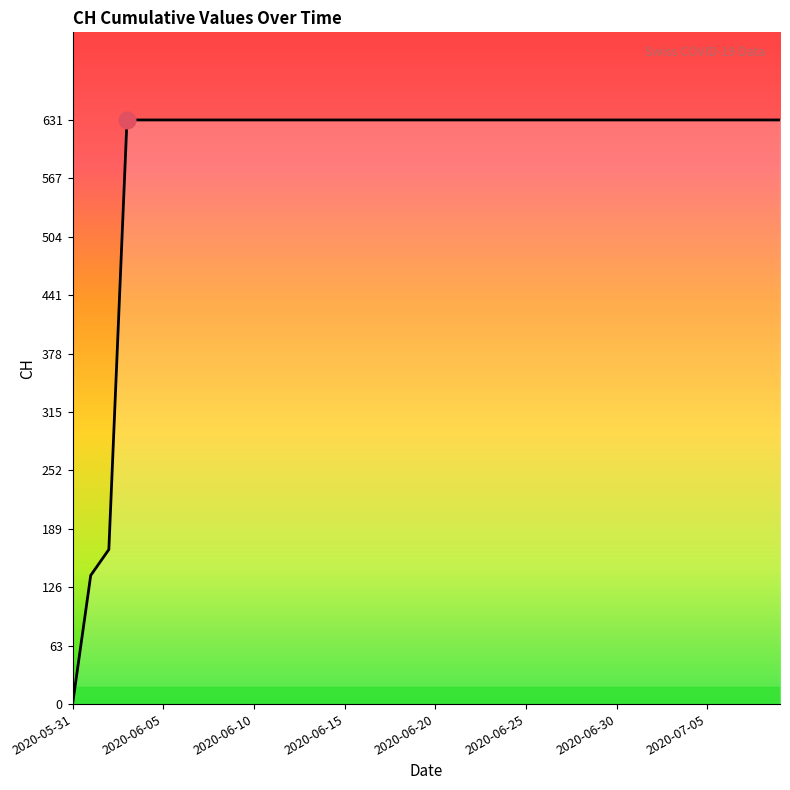

What is the average value?

591